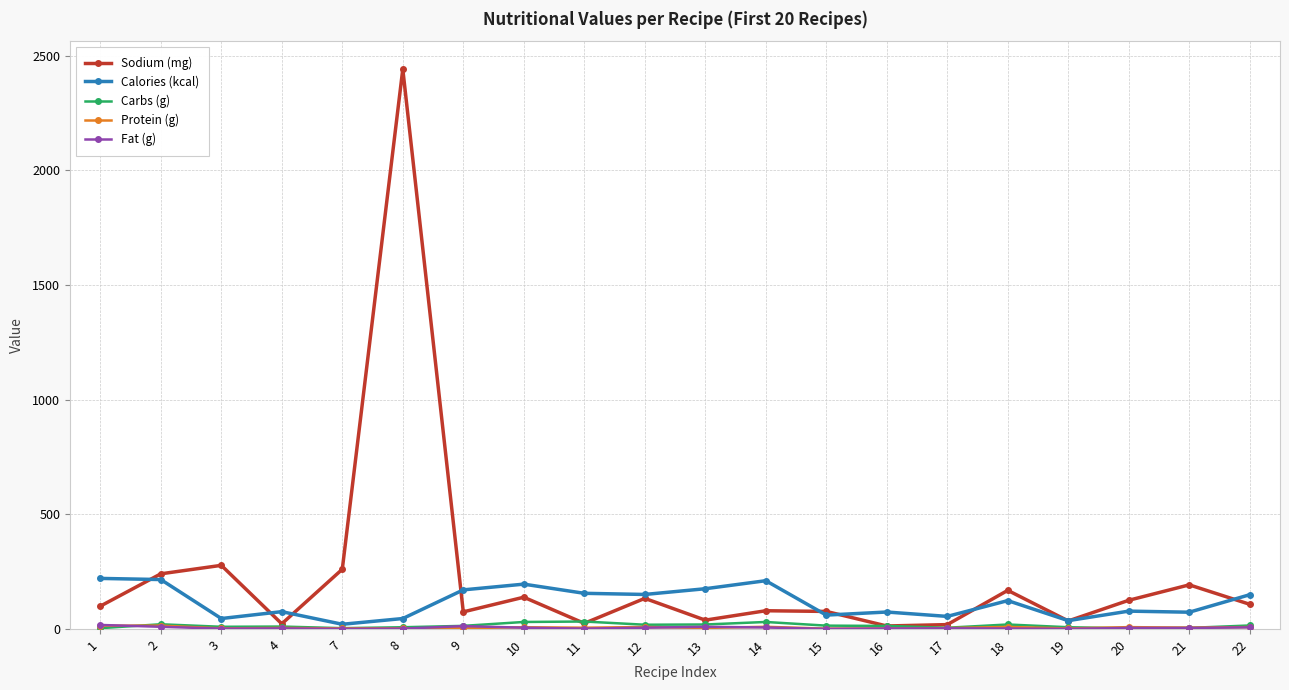

Which series has the widest spread of values?

Sodium (mg)